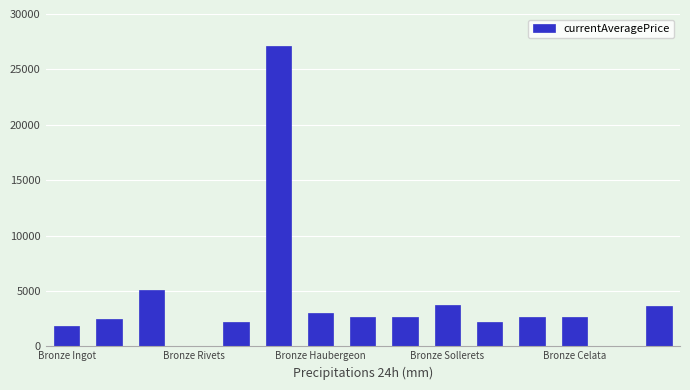

What is the greatest value displayed?

27125.0